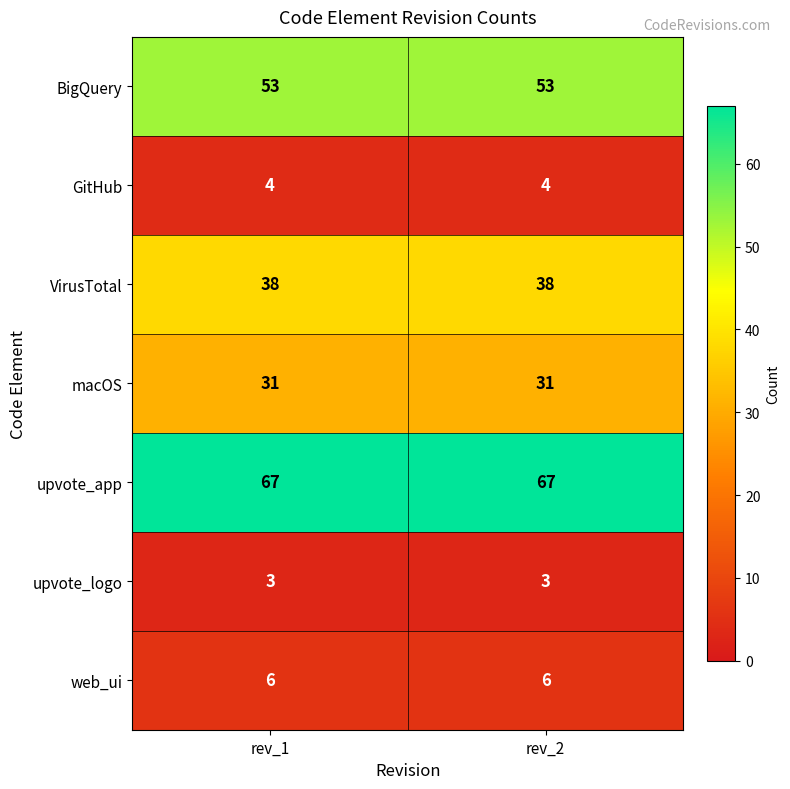

What is the difference between the highest and lowest values at rev_2?

64